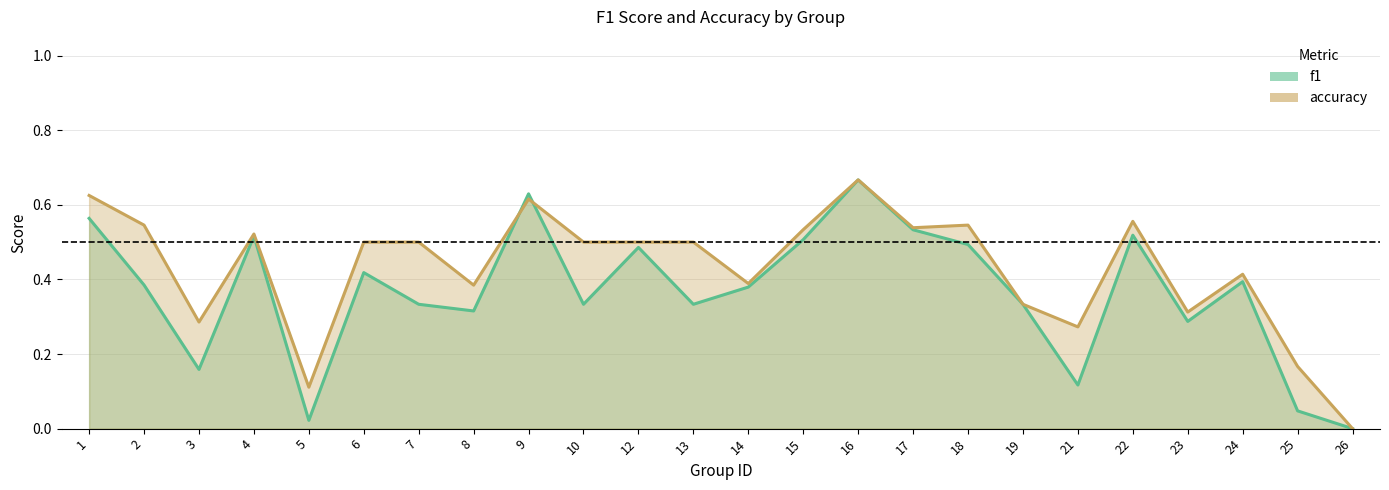

What is the value of the accuracy point at the 5th from the left?

0.1